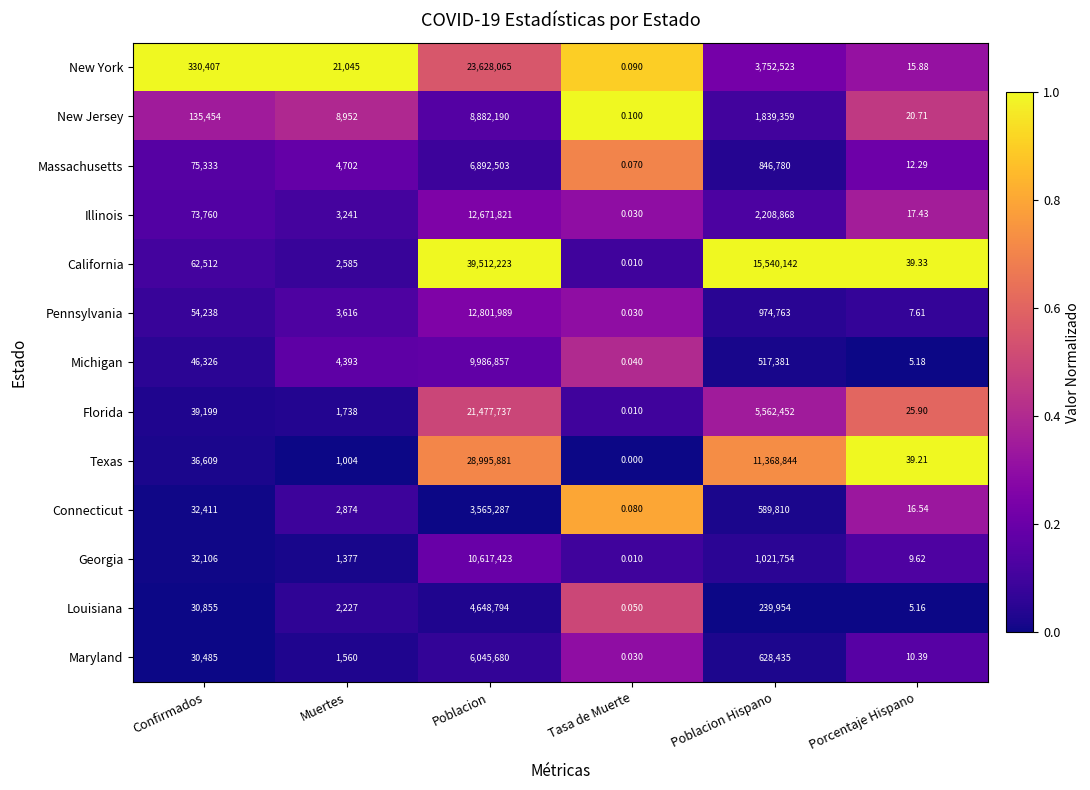

List the series in order of their peak value, highest first.

California, Texas, New York, Florida, Pennsylvania, Illinois, Georgia, Michigan, New Jersey, Massachusetts, Maryland, Louisiana, Connecticut